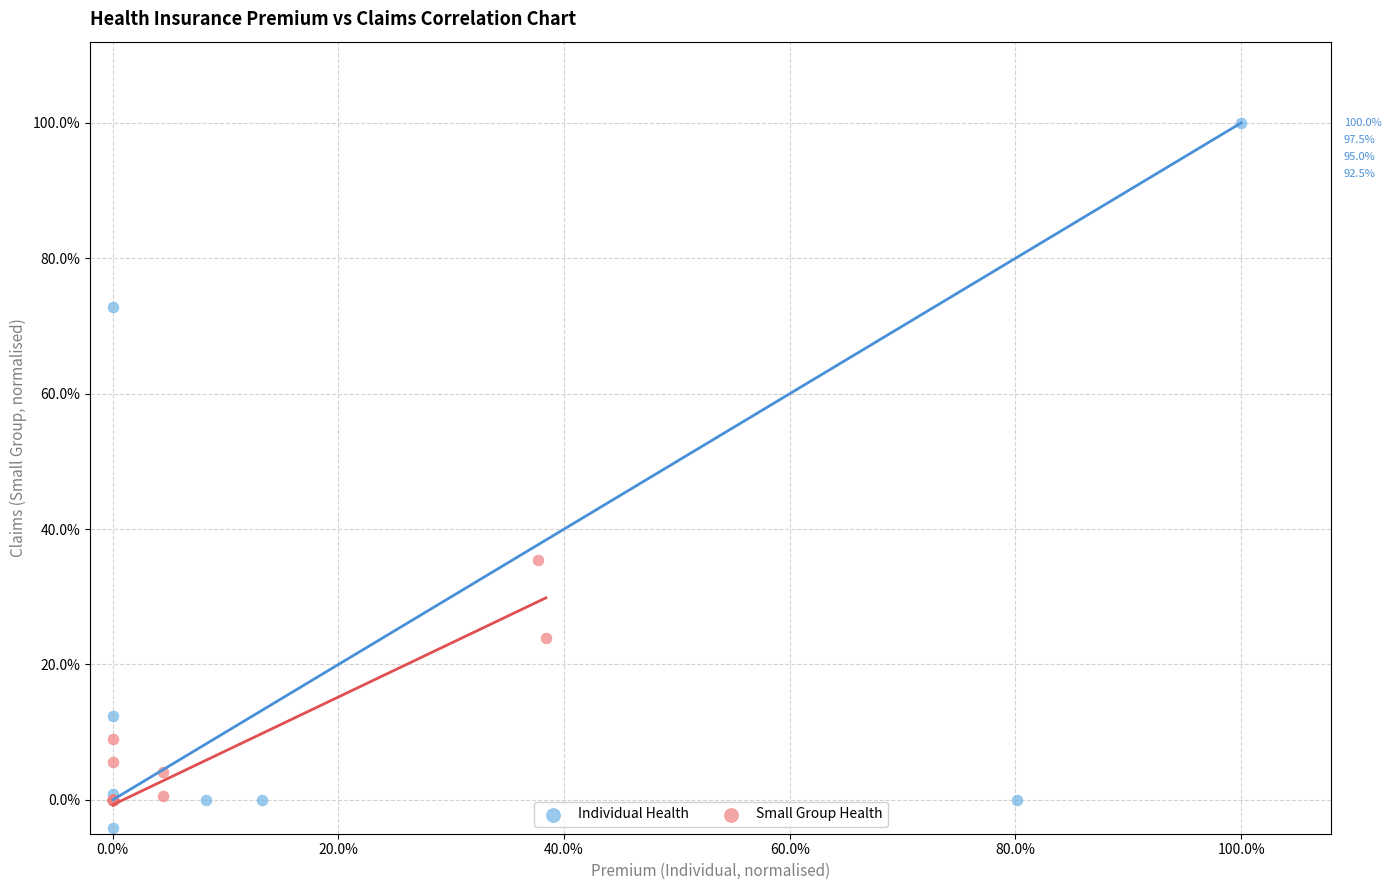

Which series reaches the minimum Y coordinate?

Individual Health